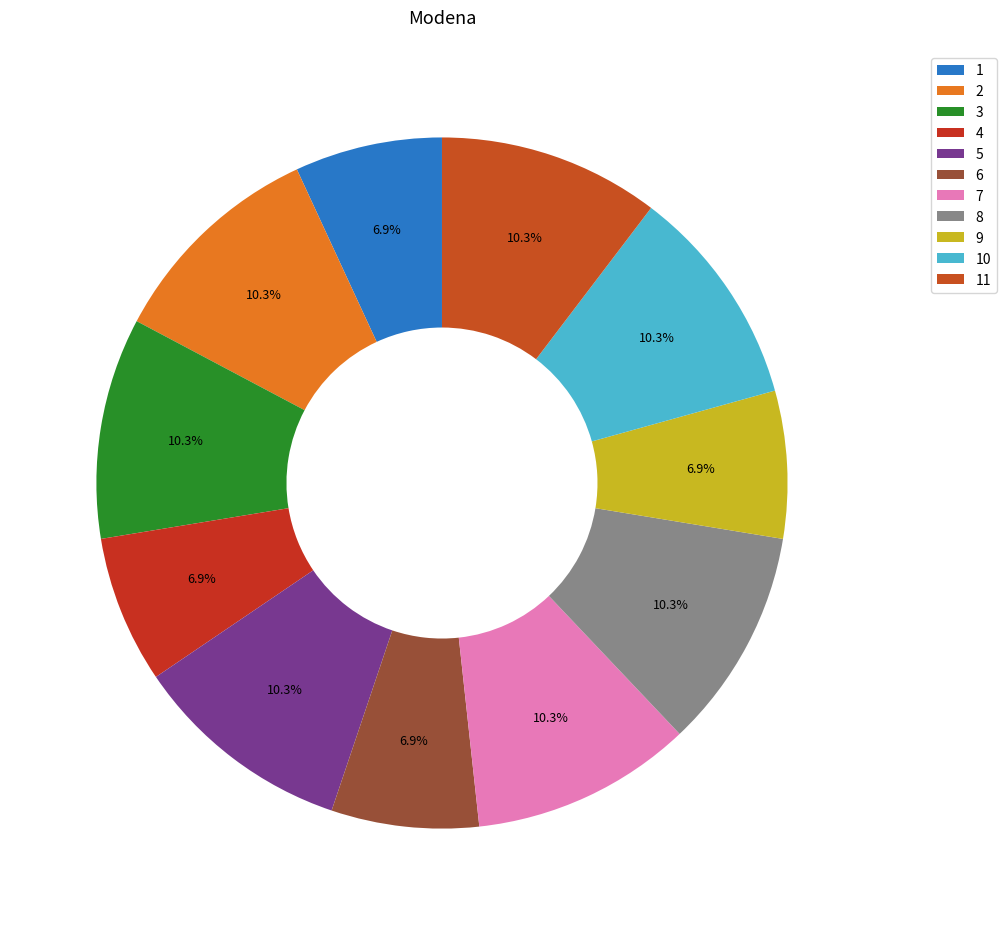

How many slices are in this pie chart?

11